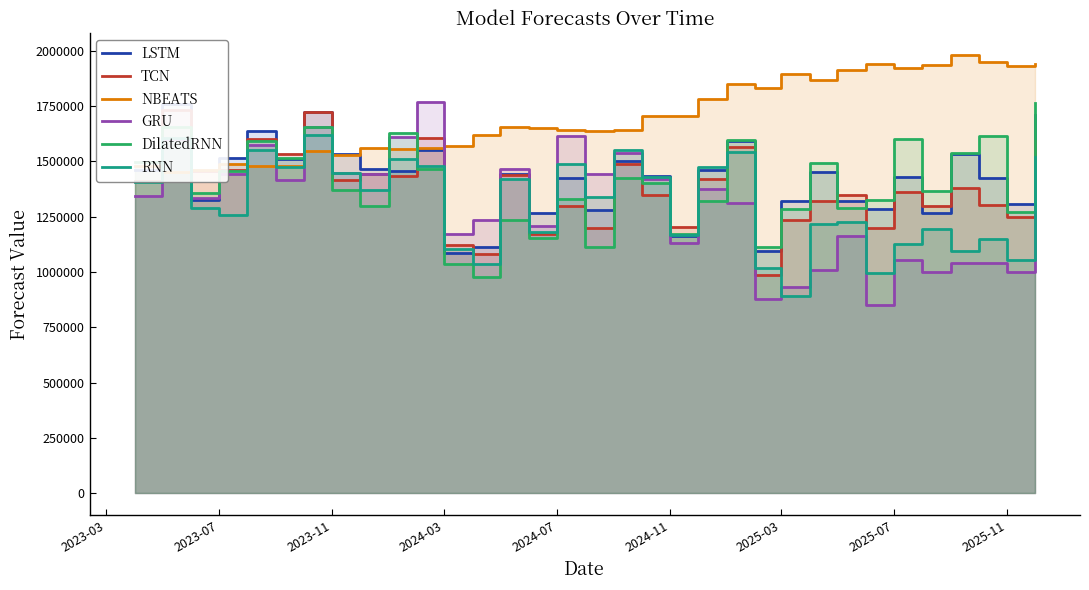

Reading left to right, extract all data points from this chart.

LSTM: 1459058.4	1760530.5	1324630.5	1513875.9	1639516.6	1509744.0	1722221.8	1531734.5	1466837.6	1455036.4	1553092.2	1086046.9	1113564.5	1442738.8	1264880.5	1424165.1	1281507.8	1499696.1	1432907.6	1162710.5	1460609.5	1591185.0	1096982.8	1320049.4	1451322.1	1320454.1	1283341.0	1430792.8	1264769.8	1532760.6	1426982.0	1305421.9	1710288.2
TCN: 1412502.0	1734460.0	1457197.0	1461750.4	1599727.5	1532898.0	1721954.8	1414770.8	1444871.5	1434052.0	1604101.5	1121923.4	1081354.9	1437374.6	1172118.0	1298545.0	1198118.0	1489236.9	1348979.9	1205664.8	1421264.8	1565440.8	988580.2	1235247.8	1321306.6	1345986.2	1198708.2	1363273.0	1297422.0	1377780.2	1302479.5	1248609.4	1590471.8
NBEATS: 1479137.5	1453901.1	1459812.2	1487305.4	1477078.8	1479298.4	1548621.0	1530747.8	1560215.9	1556453.4	1561701.1	1569838.9	1618884.6	1653967.2	1653076.6	1643904.5	1636456.5	1643381.5	1706926.5	1704767.4	1781129.2	1848869.0	1830492.5	1894801.8	1866472.5	1914133.0	1940886.4	1922808.1	1934629.5	1979692.6	1951668.9	1930463.9	1940879.1
GRU: 1341439.9	1599241.9	1335333.6	1441979.2	1574940.8	1415760.5	1653968.9	1448290.9	1444226.9	1610703.4	1767651.2	1174011.5	1234182.8	1463761.5	1209239.4	1614137.1	1441436.8	1539311.1	1419397.1	1129681.4	1373576.1	1311329.5	879713.6	932513.0	1011201.2	1163763.1	851092.9	1055244.6	997904.6	1039531.4	1042242.8	1001792.4	1495102.2
DilatedRNN: 1499189.2	1653782.9	1356425.0	1458880.4	1592273.1	1515615.1	1654284.1	1371731.1	1299475.2	1626430.0	1467678.9	1035603.7	976962.5	1233739.1	1151511.1	1331755.5	1114710.0	1423901.8	1402780.4	1170109.5	1322806.2	1599080.0	1111613.6	1284773.9	1492780.5	1289314.9	1325441.9	1601623.8	1364752.8	1539669.6	1615978.5	1269624.8	1762953.5
RNN: 1404997.2	1606154.8	1287798.2	1255878.5	1551915.1	1475743.4	1621503.8	1445714.2	1369662.5	1509493.8	1480637.1	1101964.6	1034010.1	1420074.2	1180926.6	1490365.8	1338758.4	1552211.2	1429258.6	1169170.0	1474155.2	1542735.8	1016129.8	893118.2	1217594.5	1223836.2	997163.4	1125982.1	1195462.1	1093238.9	1150548.1	1056329.1	1521873.6